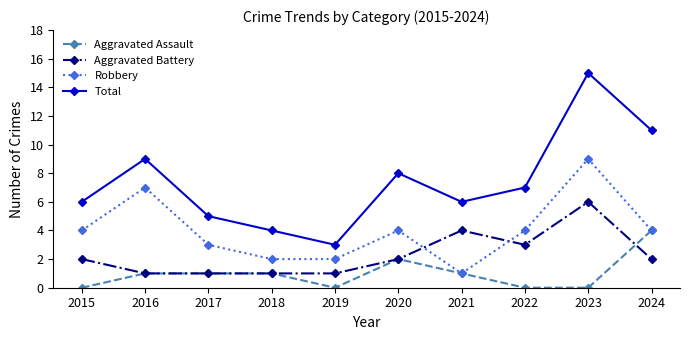

Count the Aggravated Battery values in the range 1 to 3.

8